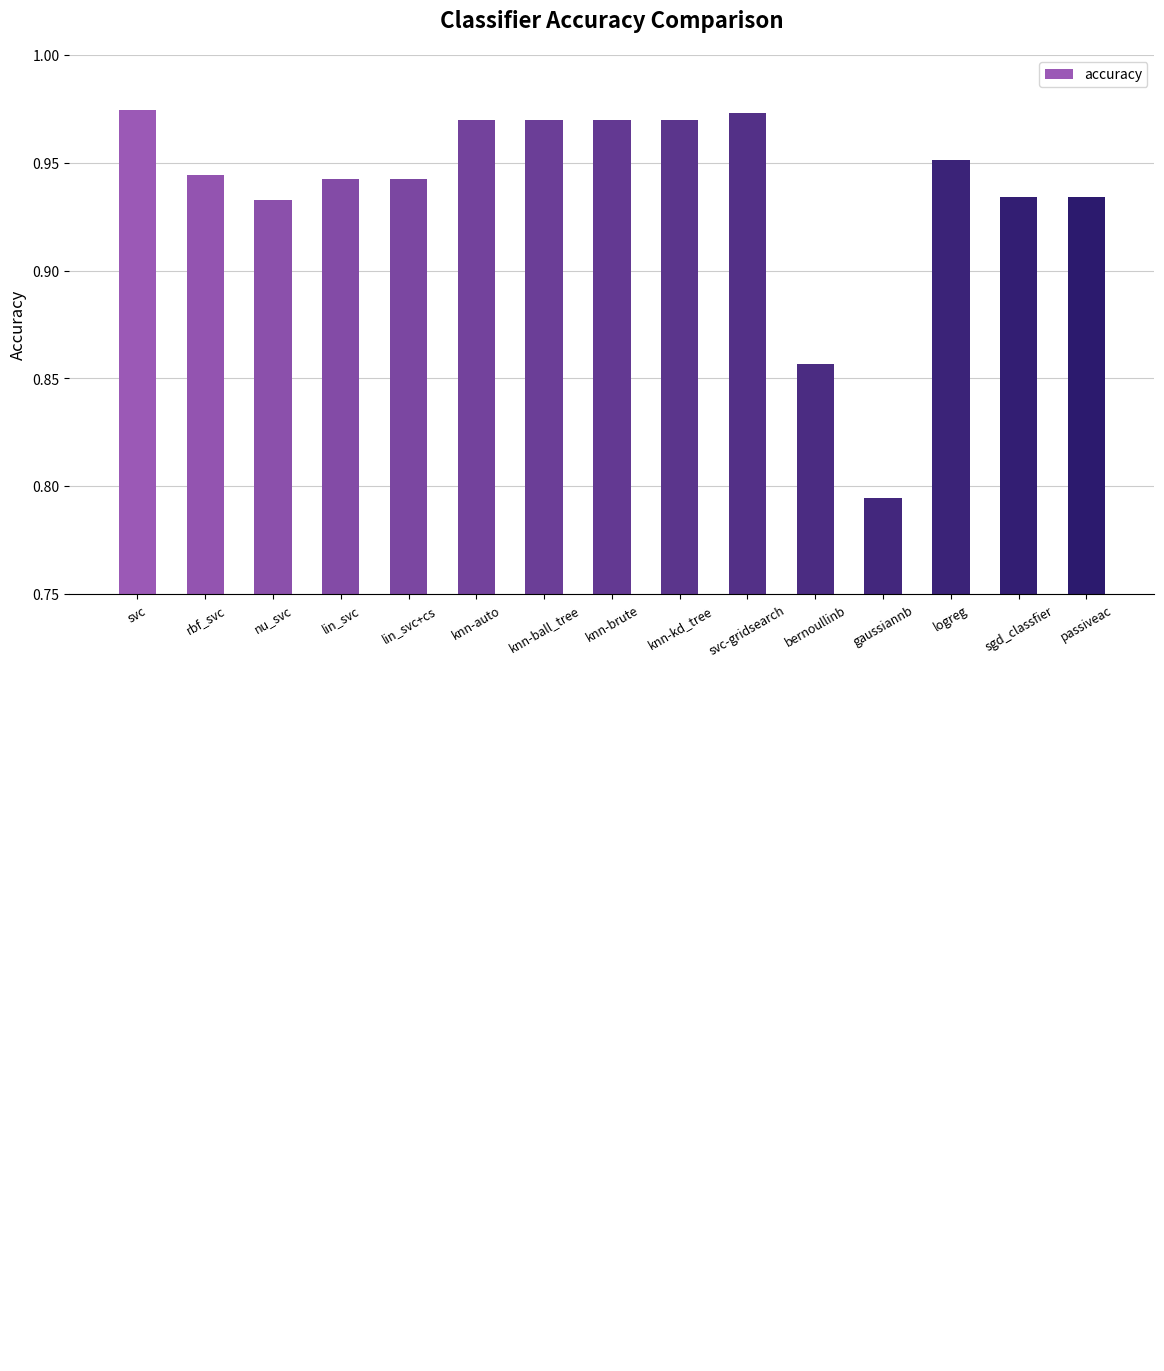

What position from the right is logreg?

3